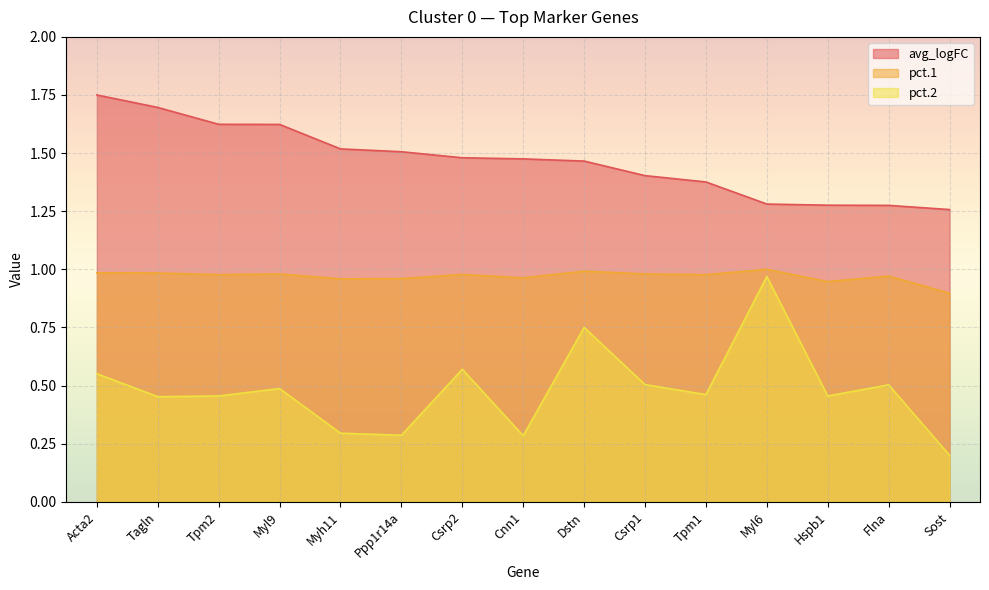

What is the sum of the avg_logFC values at Sost and Myl9?

2.9